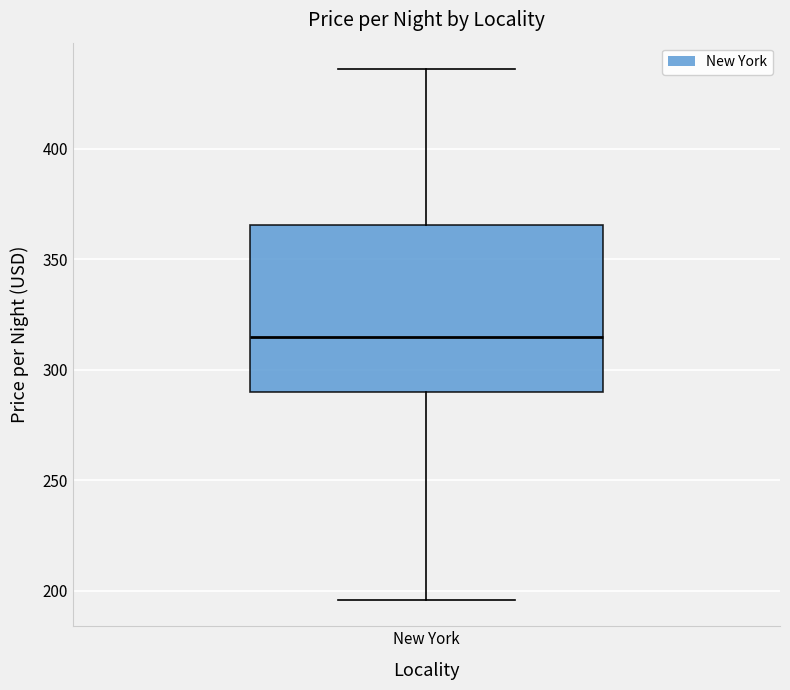

Where is the lower edge of the box for New York on the y-axis? The values are not printed on the chart, so give them approximately, as read against the axis.

290